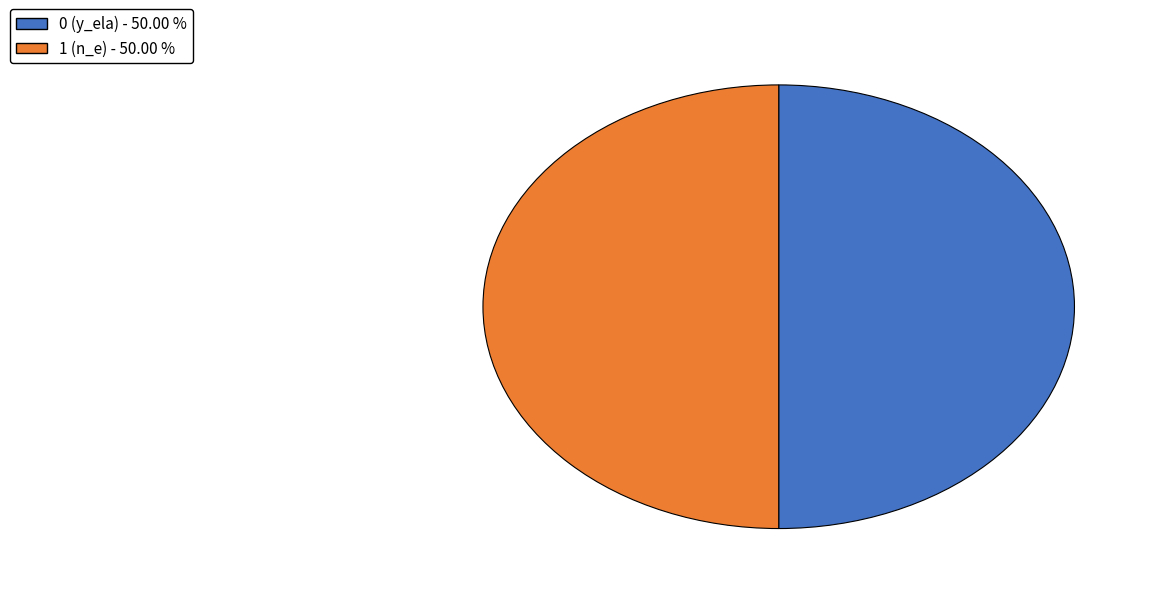

What is the ratio of the value at 1 to the value at 0?

1.0